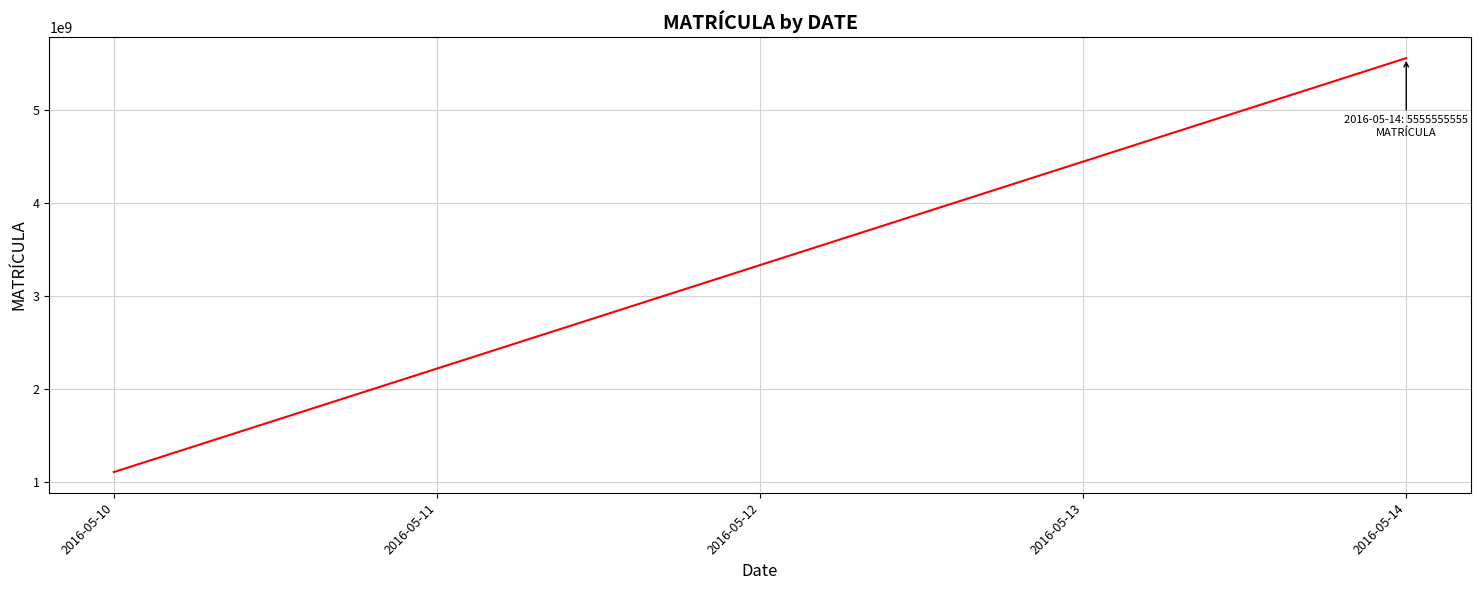

The value at 2016-05-13 is 7064761028. True or false?

False